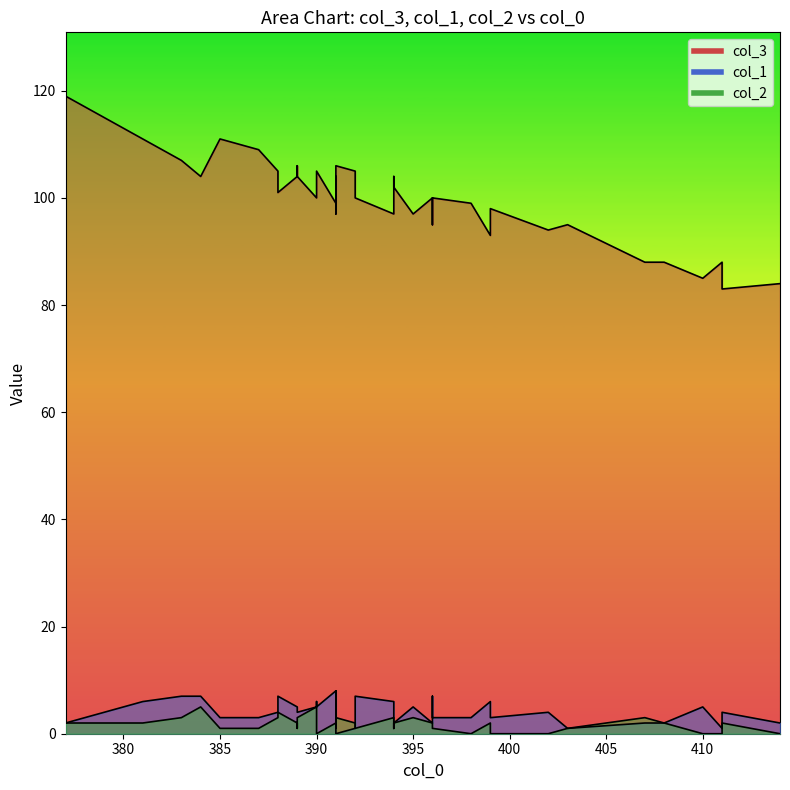

True or false: col_2 and col_3 cross at least once.

False